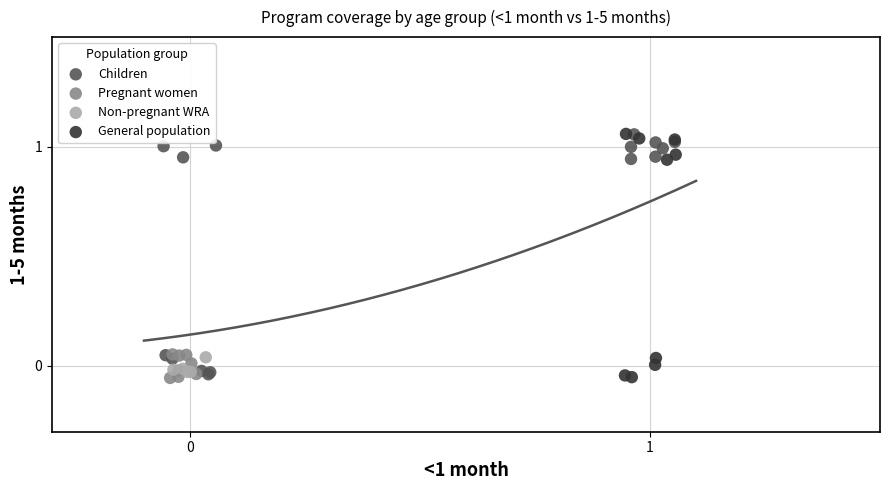

What are all the series names shown in the legend?

Children, Pregnant women, Non-pregnant WRA, General population